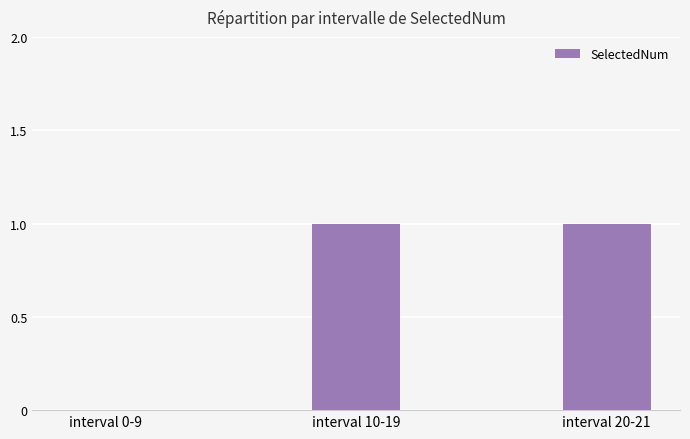

The value at interval 20-21 is 1. True or false?

True